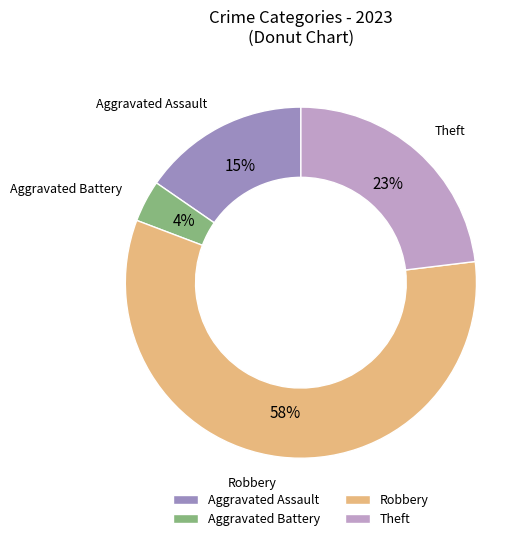

Between Aggravated Battery and Theft, which is larger?

Theft